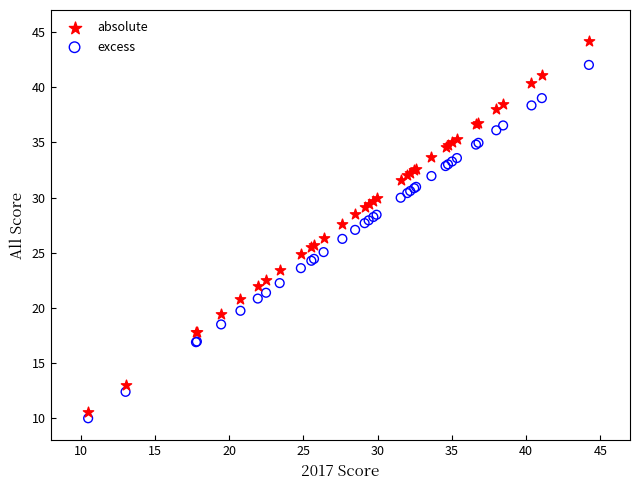

Which series contains the highest Y value?

absolute